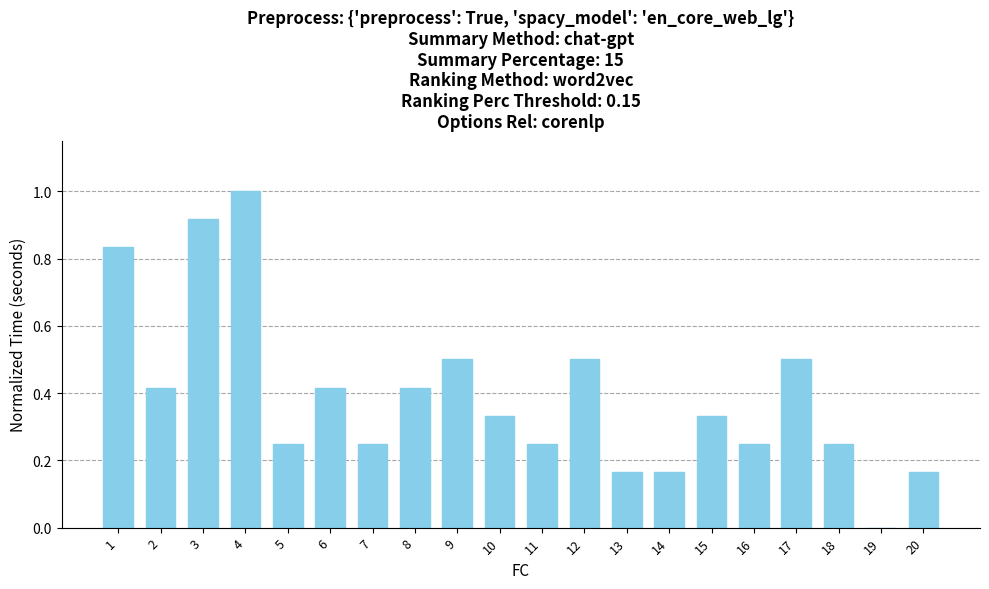

What is the sum of the values at 5 and 8?

0.7